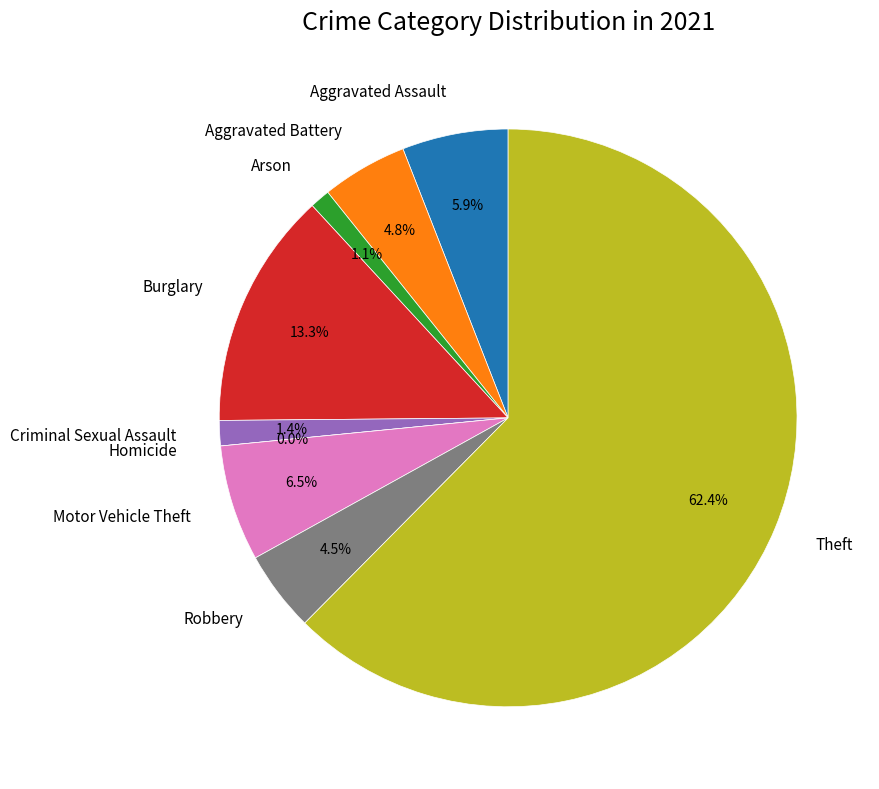

Which slice is the largest?

Theft